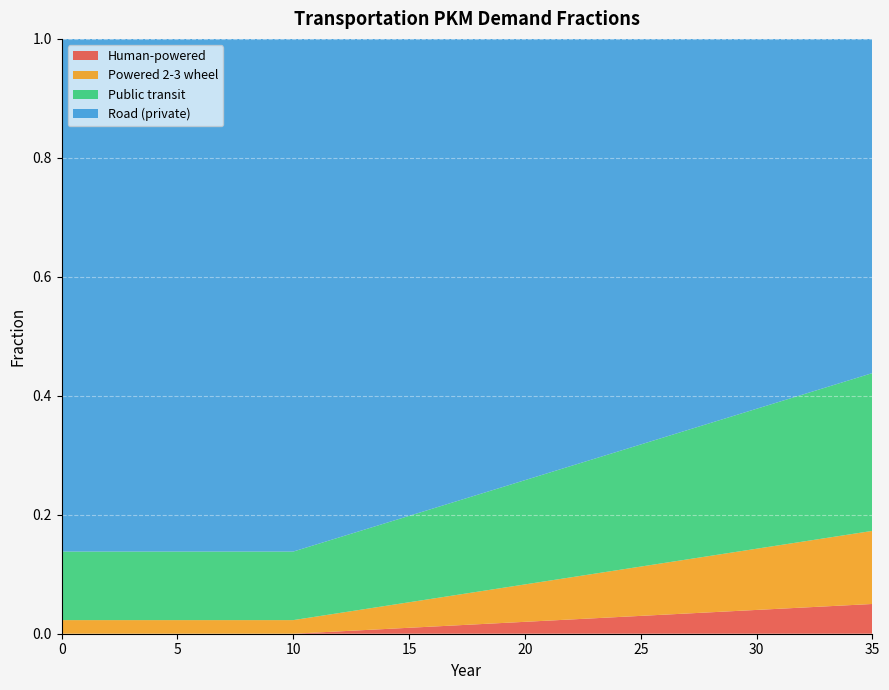

Reading left to right, what are all the values shown in this chart?

frac_trns_pkm_dem_private_and_public_hu: 0=0.0	1=0.0	2=0.0	3=0.0	4=0.0	5=0.0	6=0.0	7=0.0	8=0.0	9=0.0	10=0.0	11=0.0	12=0.0	13=0.0	14=0.0	15=0.0	16=0.0	17=0.0	18=0.0	19=0.0	20=0.0	21=0.0	22=0.0	23=0.0	24=0.0	25=0.0	26=0.0	27=0.0	28=0.0	29=0.0	30=0.0	31=0.0	32=0.0	33=0.0	34=0.0	35=0.0
frac_trns_pkm_dem_private_and_public_po: 0=0.0	1=0.0	2=0.0	3=0.0	4=0.0	5=0.0	6=0.0	7=0.0	8=0.0	9=0.0	10=0.0	11=0.0	12=0.0	13=0.0	14=0.0	15=0.0	16=0.0	17=0.1	18=0.1	19=0.1	20=0.1	21=0.1	22=0.1	23=0.1	24=0.1	25=0.1	26=0.1	27=0.1	28=0.1	29=0.1	30=0.1	31=0.1	32=0.1	33=0.1	34=0.1	35=0.1
frac_trns_pkm_dem_private_and_public_pu: 0=0.1	1=0.1	2=0.1	3=0.1	4=0.1	5=0.1	6=0.1	7=0.1	8=0.1	9=0.1	10=0.1	11=0.1	12=0.1	13=0.1	14=0.1	15=0.1	16=0.2	17=0.2	18=0.2	19=0.2	20=0.2	21=0.2	22=0.2	23=0.2	24=0.2	25=0.2	26=0.2	27=0.2	28=0.2	29=0.2	30=0.2	31=0.2	32=0.2	33=0.3	34=0.3	35=0.3
frac_trns_pkm_dem_private_and_public_ro: 0=0.9	1=0.9	2=0.9	3=0.9	4=0.9	5=0.9	6=0.9	7=0.9	8=0.9	9=0.9	10=0.9	11=0.8	12=0.8	13=0.8	14=0.8	15=0.8	16=0.8	17=0.8	18=0.8	19=0.8	20=0.7	21=0.7	22=0.7	23=0.7	24=0.7	25=0.7	26=0.7	27=0.7	28=0.6	29=0.6	30=0.6	31=0.6	32=0.6	33=0.6	34=0.6	35=0.6